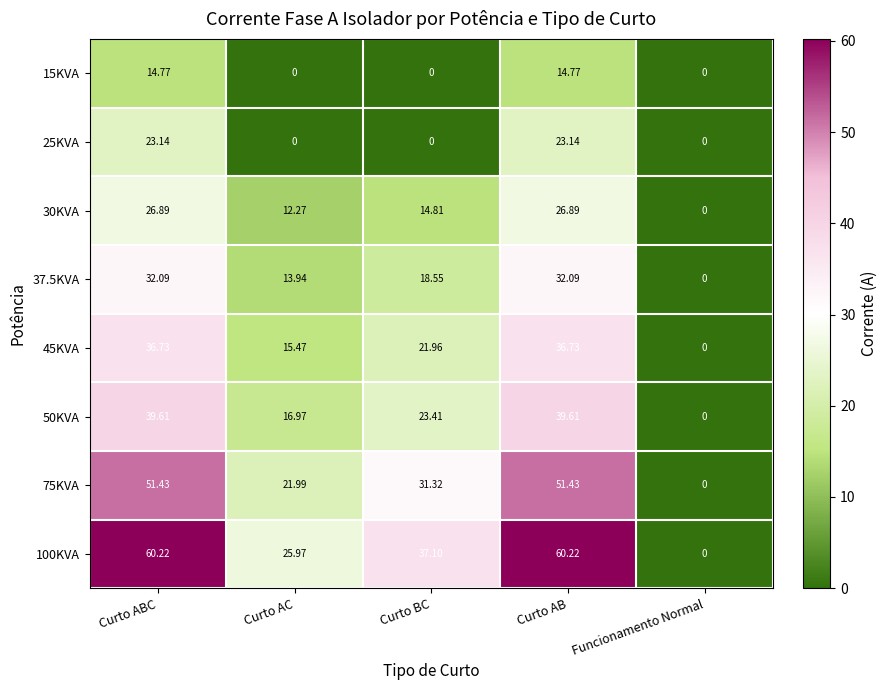

Where is 100KVA nearest to the value 30?

Curto AC